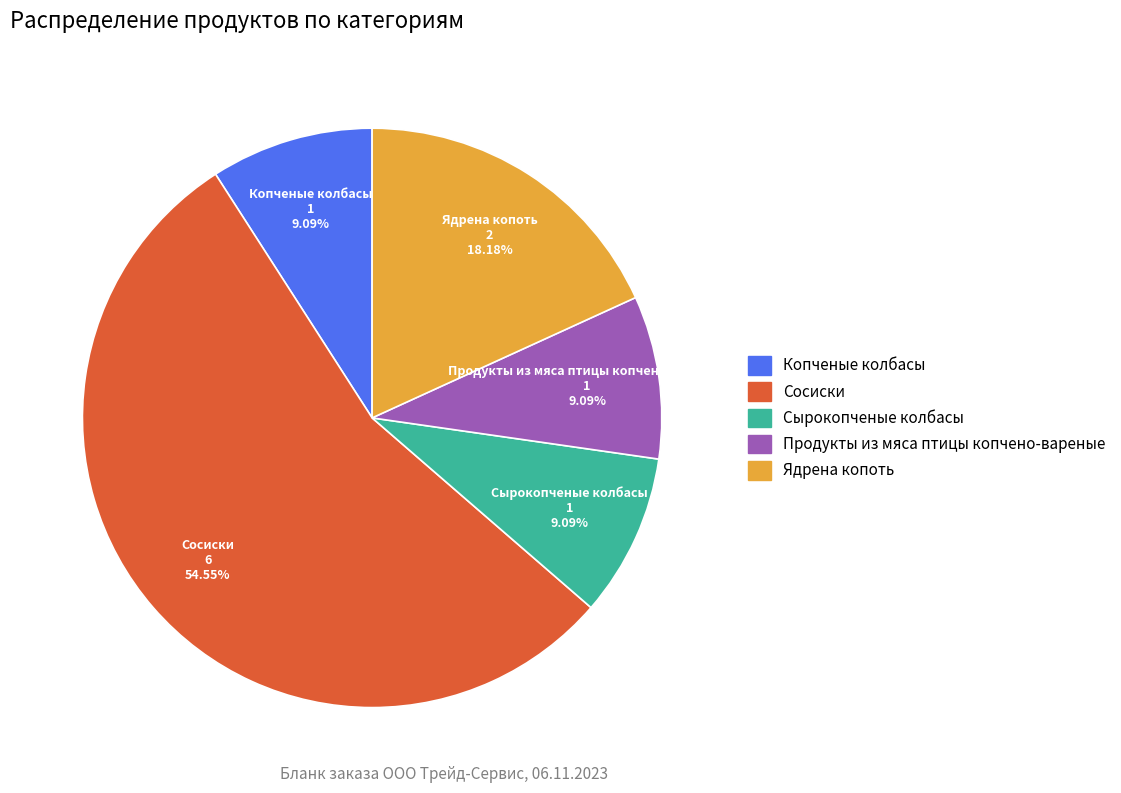

What is the majority slice?

Сосиски